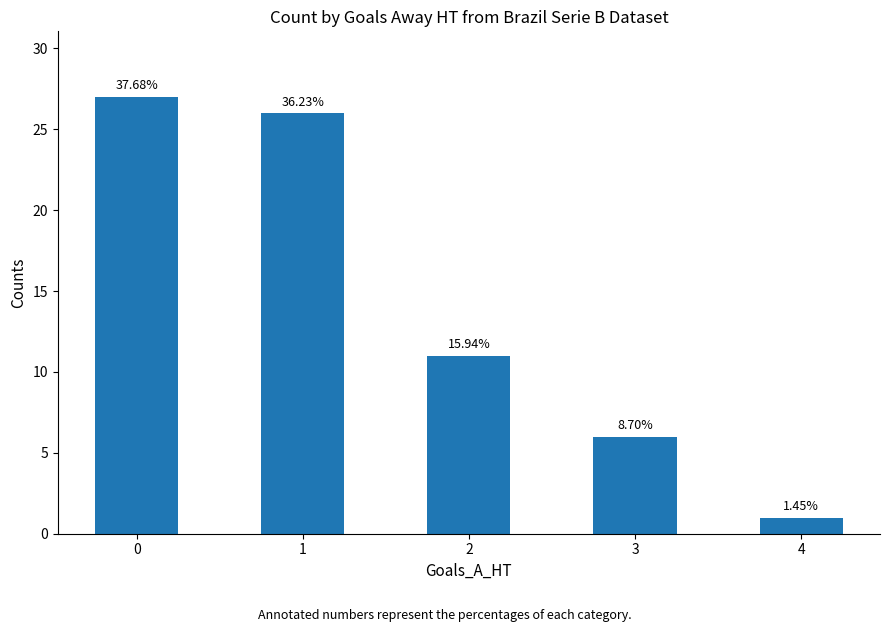

Are the bars horizontal?

No